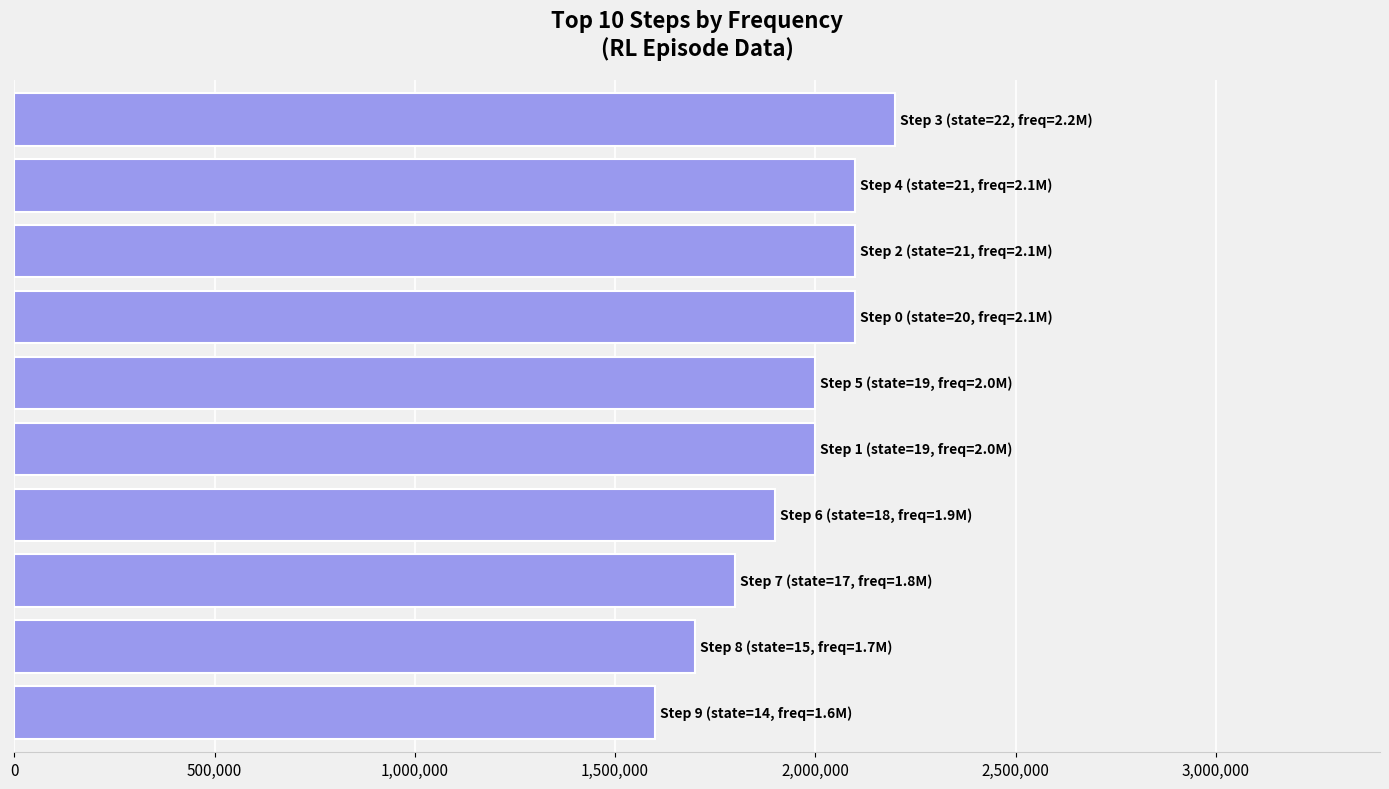

What is the greatest value displayed?

2200000